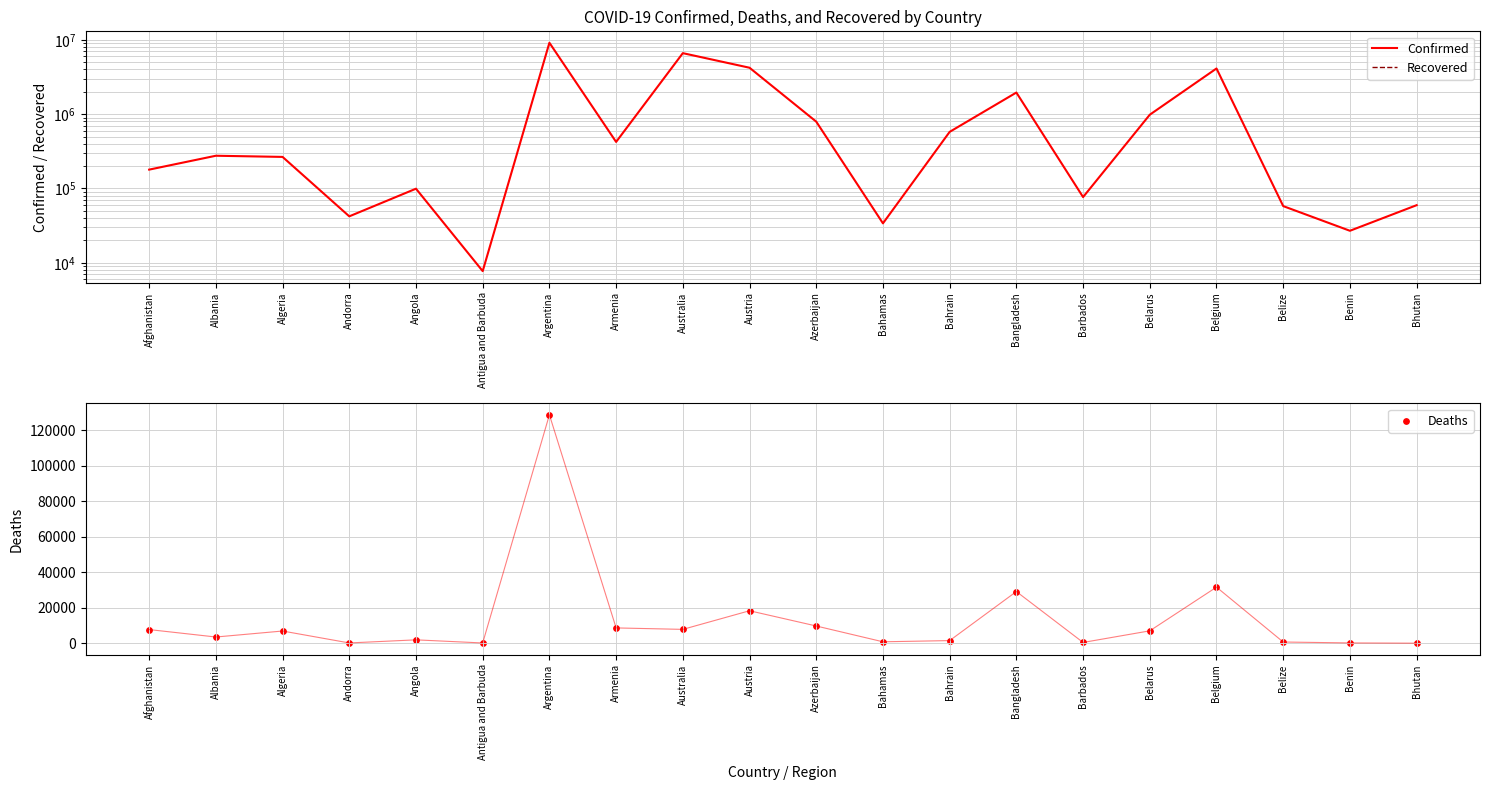

What are all the series names shown in the legend?

Confirmed, Recovered, Deaths